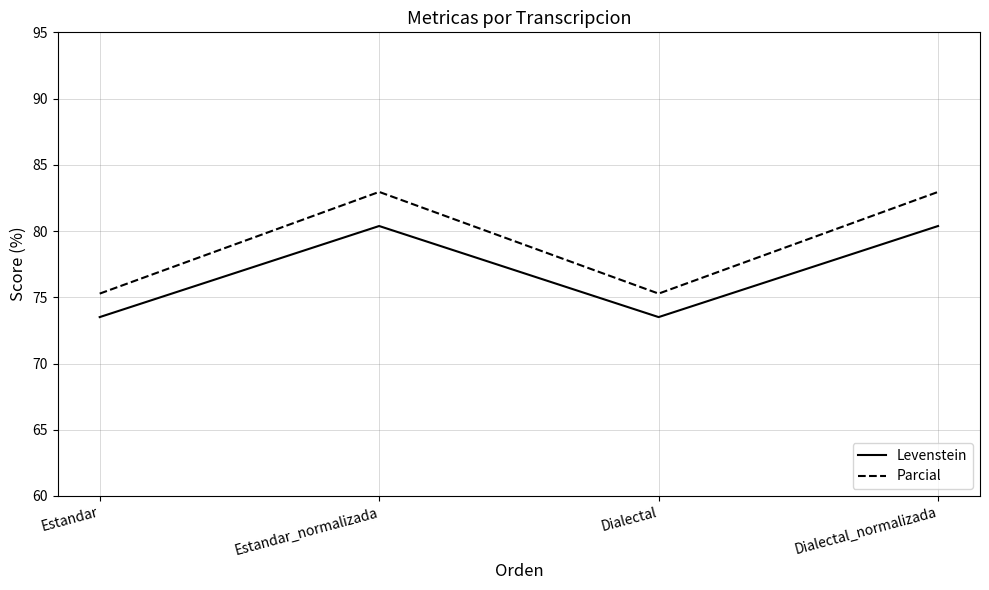

What is the greatest value displayed?

83.0